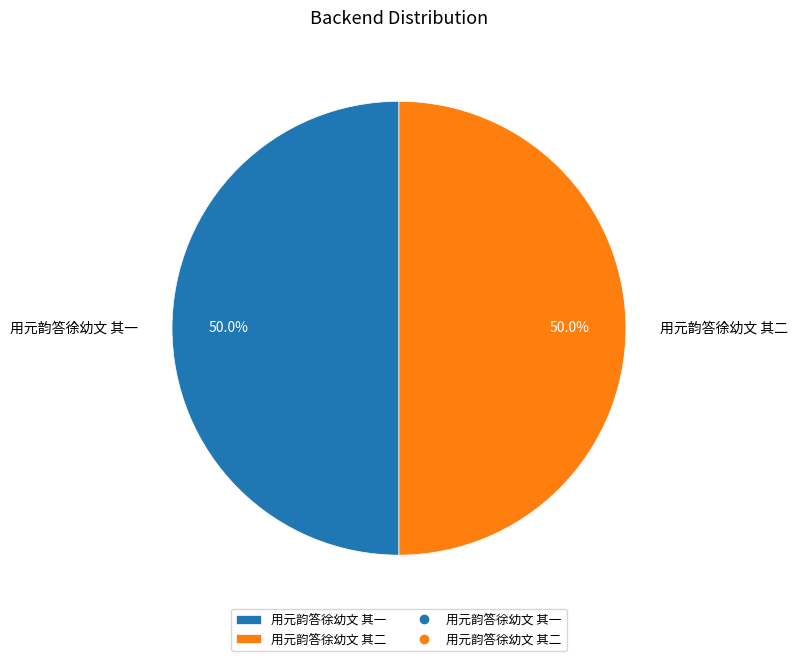

Is the sum of 用元韵答徐幼文 其二 and 用元韵答徐幼文 其一 greater than half?

Yes